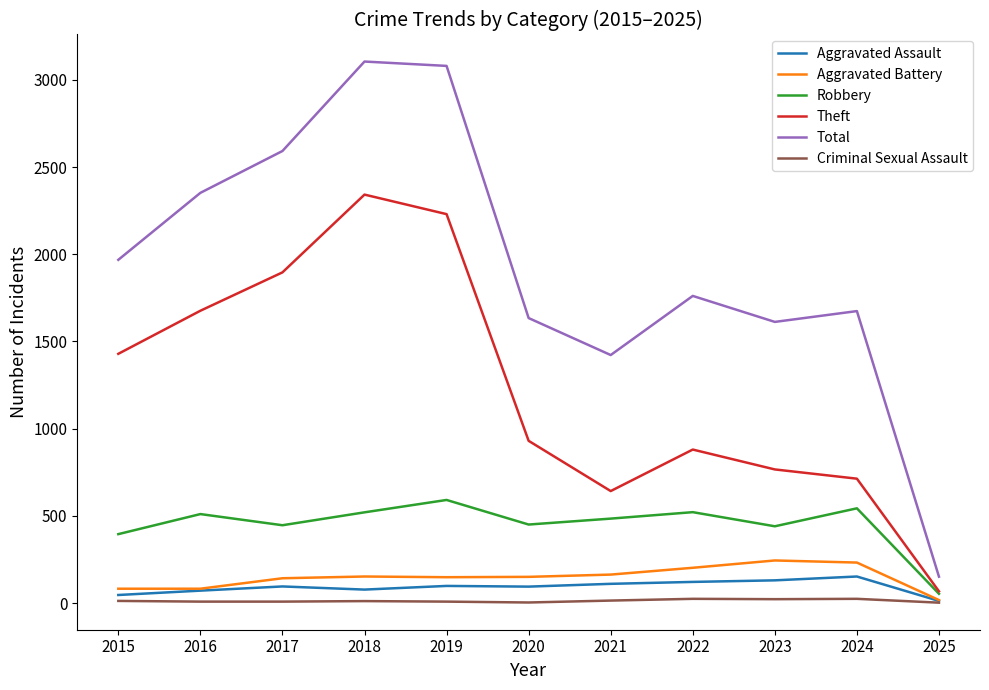

At which label does Total first exceed 1761?

2015